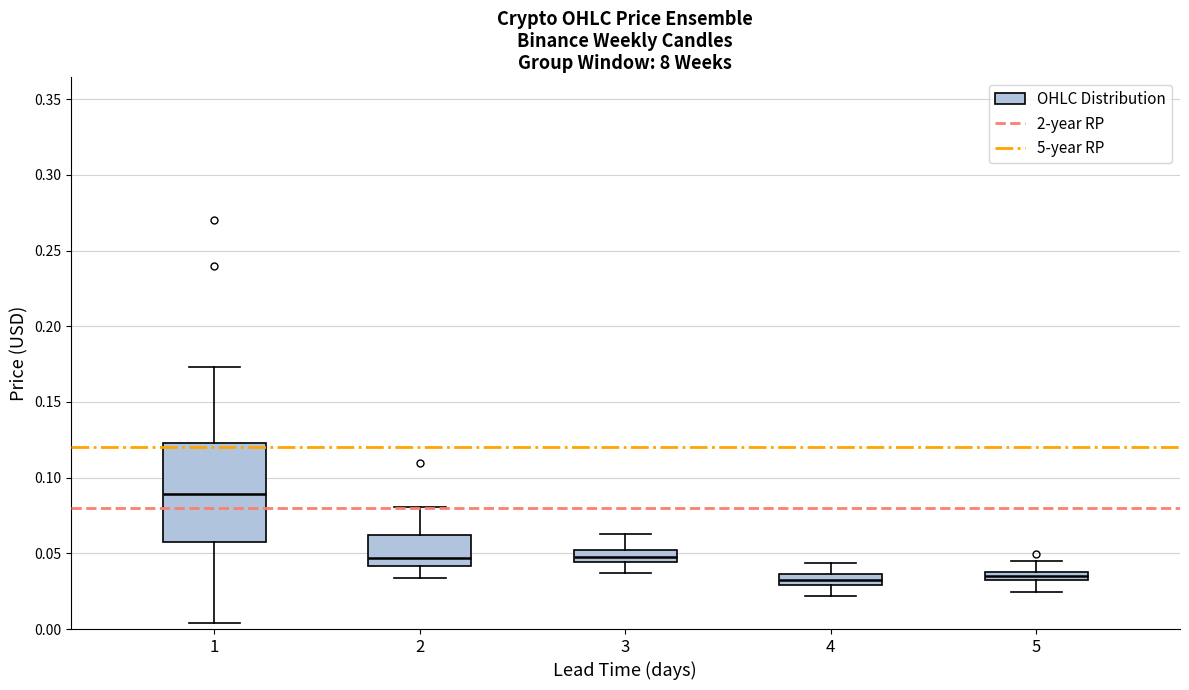

Where is the upper edge of the box at x = 3 on the y-axis? The values are not printed on the chart, so give them approximately, as read against the axis.

0.050